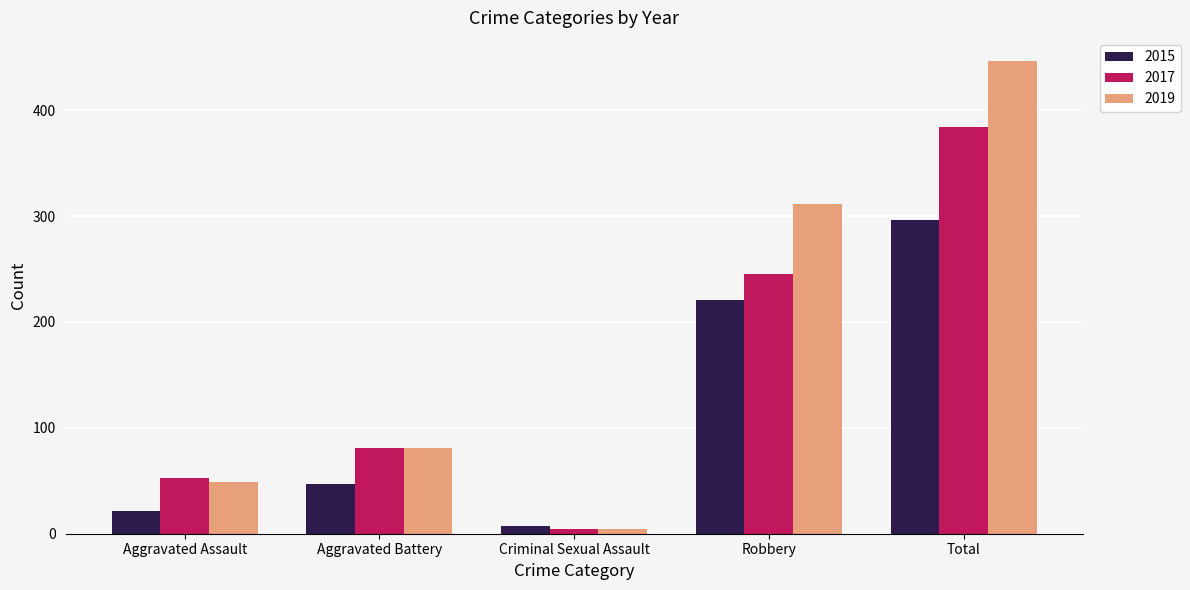

What is the maximum value shown in the chart?

446